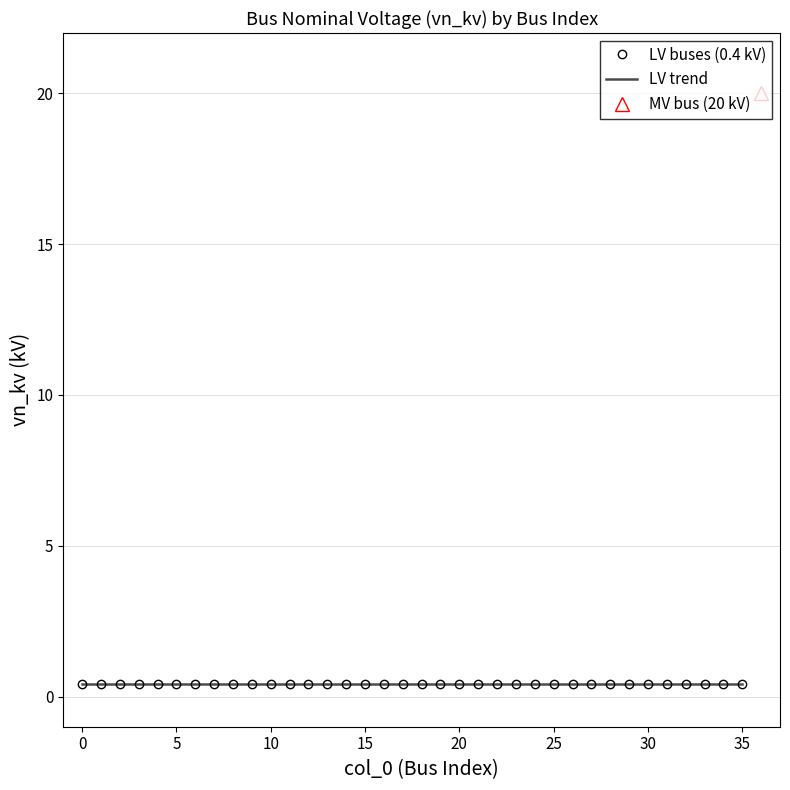

What is the value of the 35th point from the left?

0.4